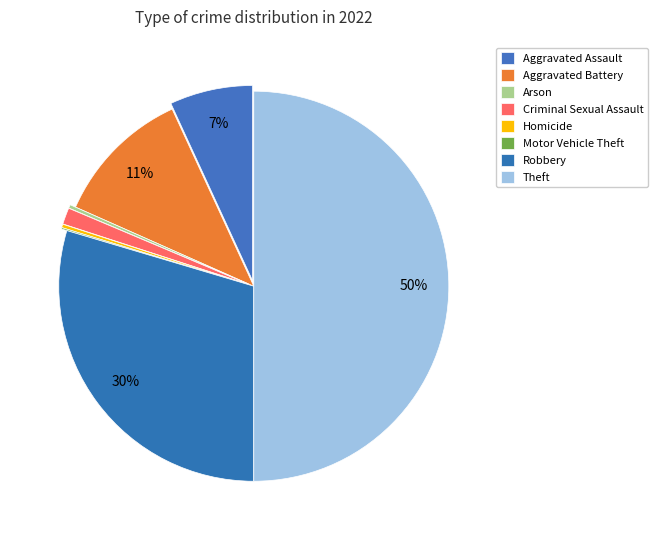

Which slice is the smallest?

Motor Vehicle Theft